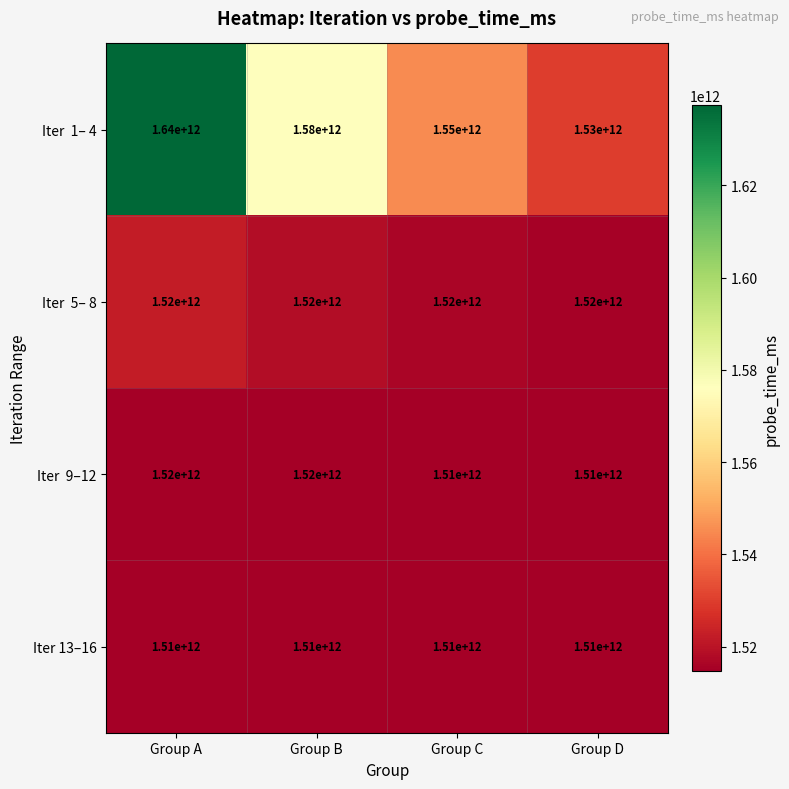

The Iter 13–16 series shows 1510000000000 at Group B. True or false?

True